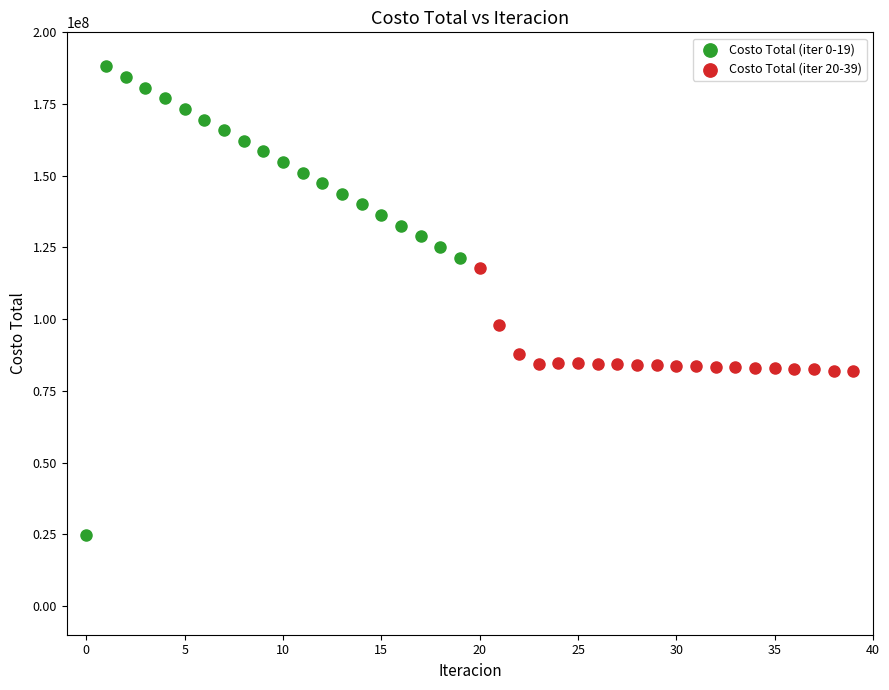

Which series has the largest Y range (max minus min)?

Costo Total (iter 0-19)